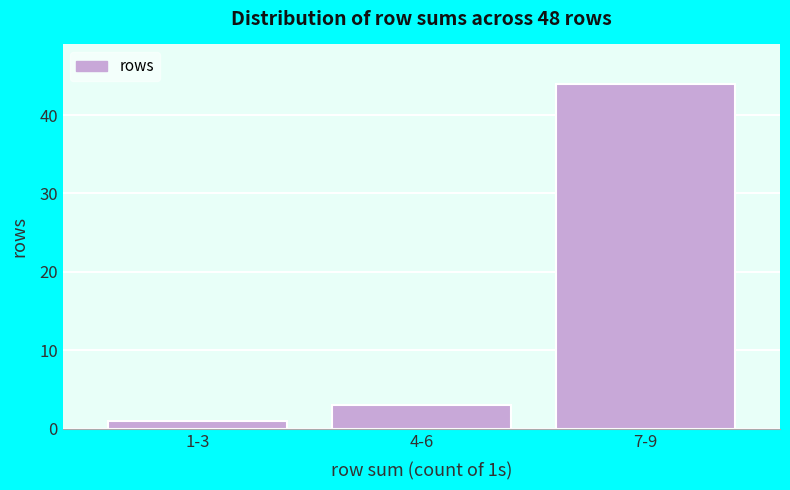

Reading left to right, what are all the values shown in this chart?

1-3=1	4-6=3	7-9=44